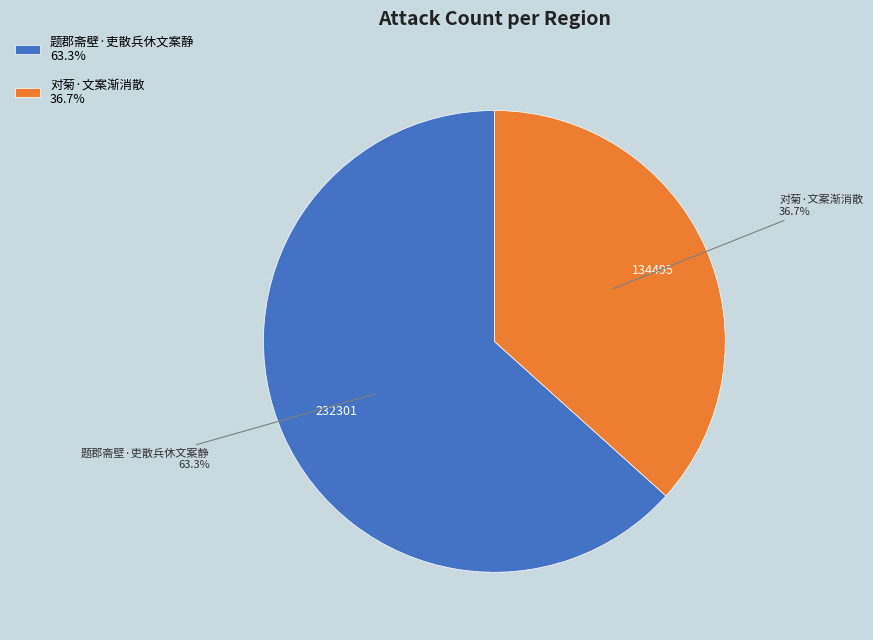

Which has a higher value, 对菊·文案渐消散 or 题郡斋壁·吏散兵休文案静?

题郡斋壁·吏散兵休文案静